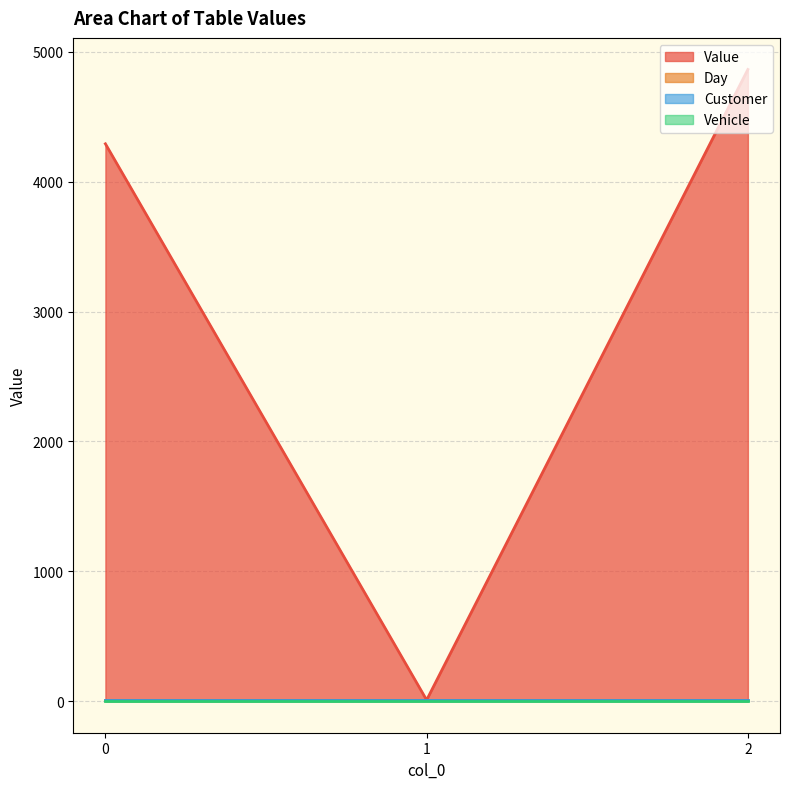

How many data points does each series have?

3